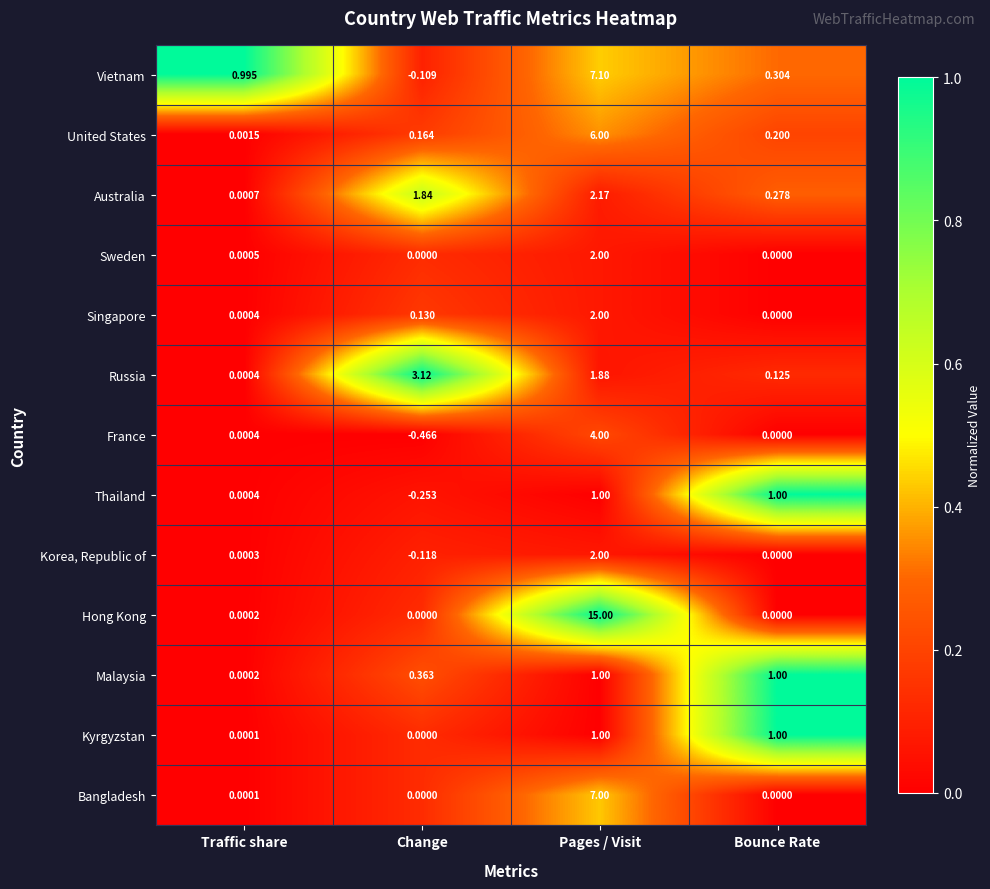

Count the number of data series in this chart.

13